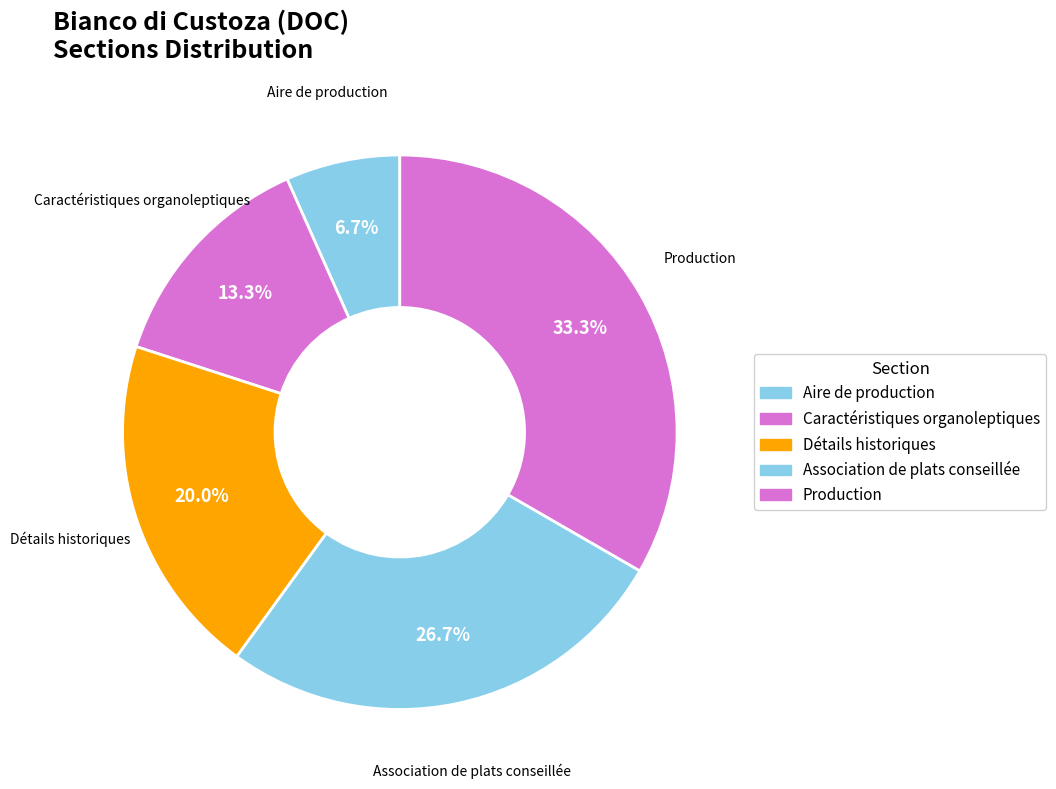

To the nearest percent, what portion does Détails historiques represent?

20%